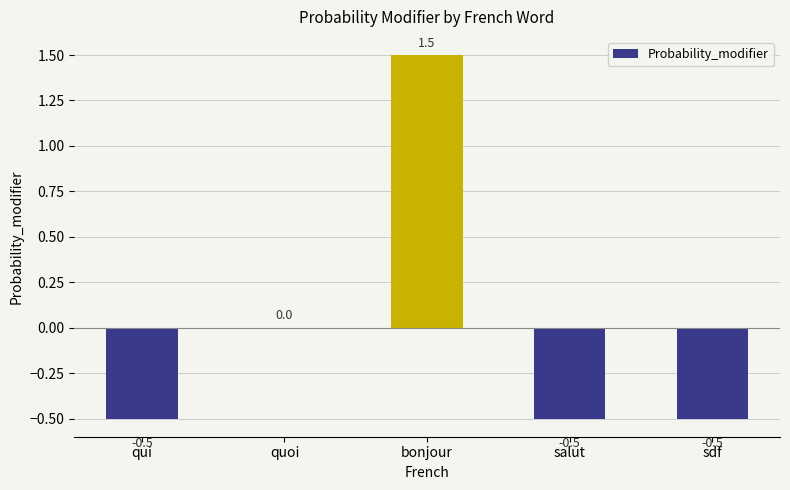

How many data points does each series have?

5